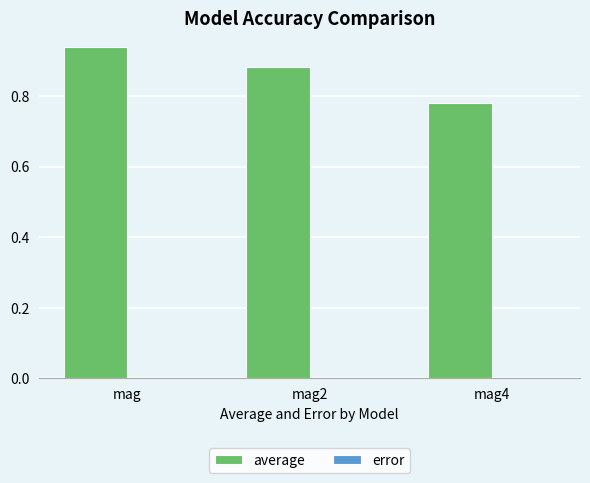

Does the chart contain stacked bars?

No